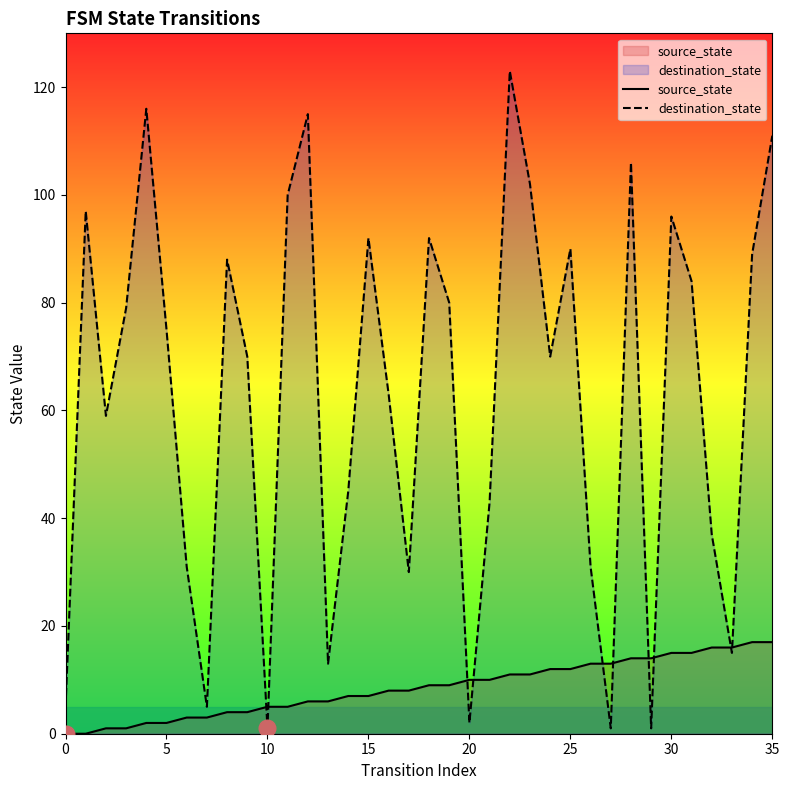

True or false: source_state and destination_state cross at least once.

True